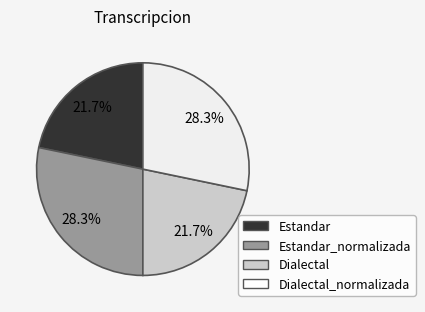

Is there a majority slice in this chart?

No